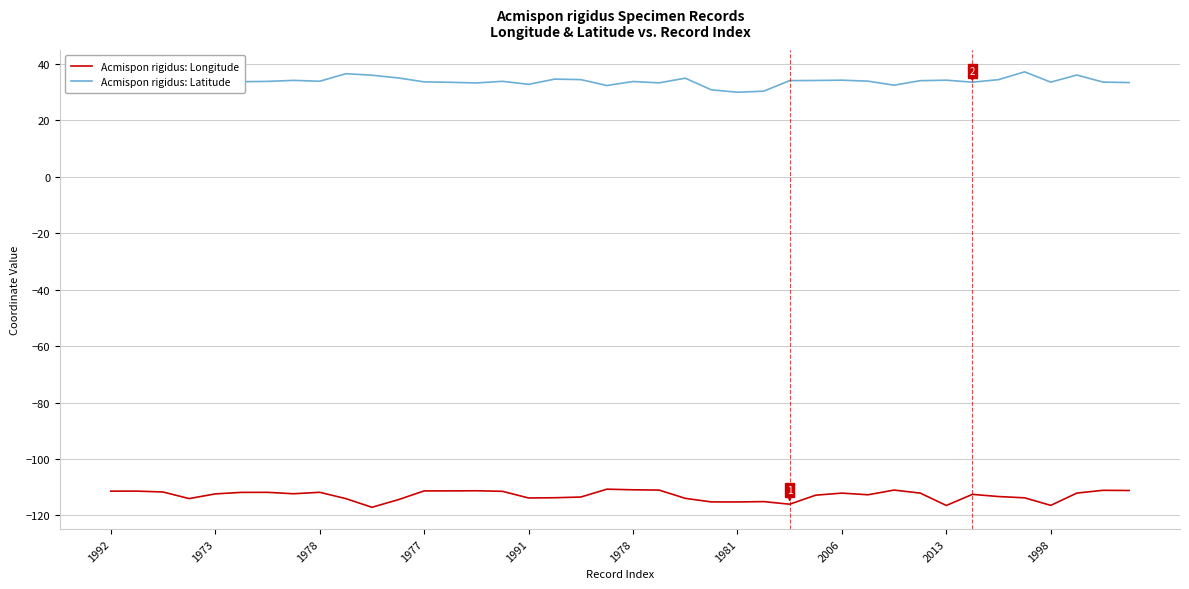

What is the maximum value shown in the chart?

37.2